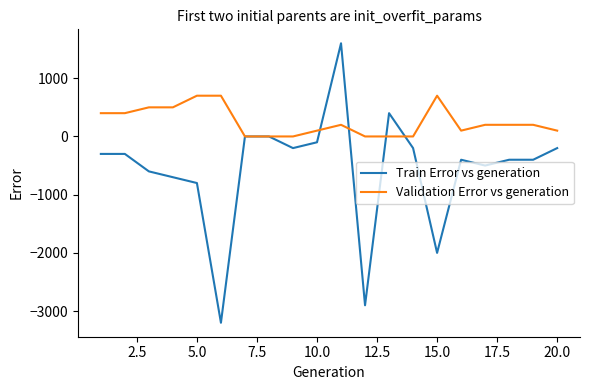

List the series in order of their peak value, lowest first.

Validation Error vs generation, Train Error vs generation